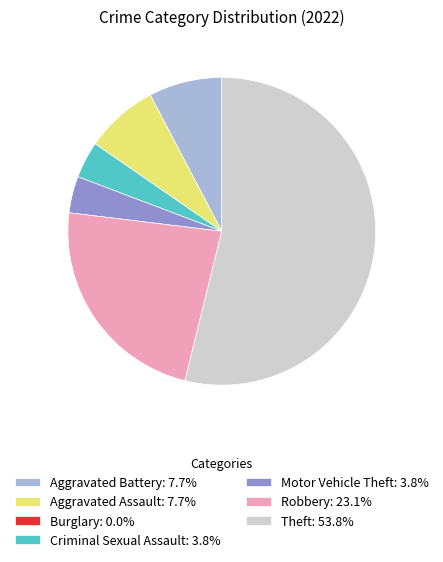

Is it true that Robbery is 13% of the pie?

False